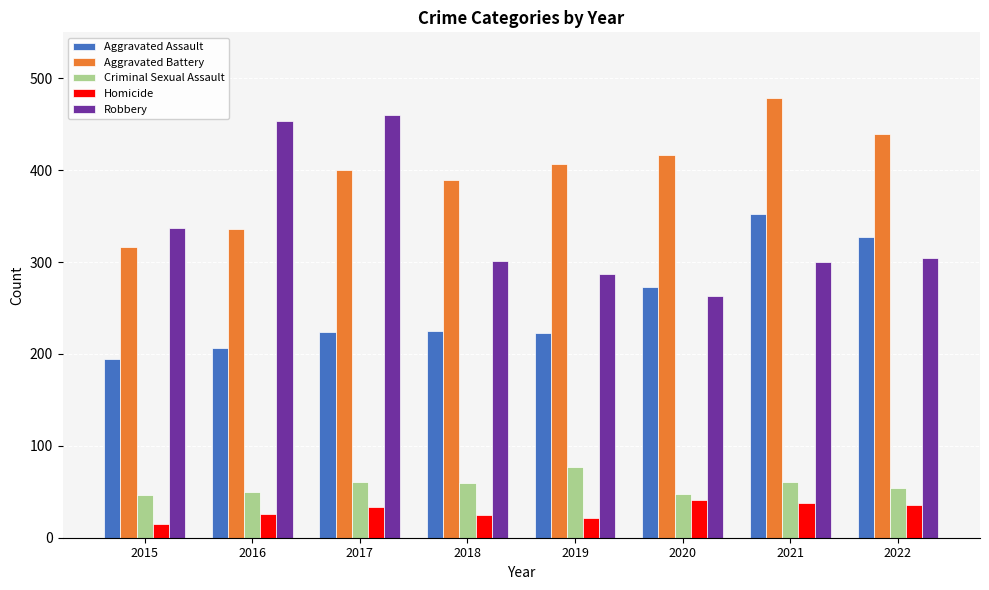

What is the total value across all series at 2020?

1041